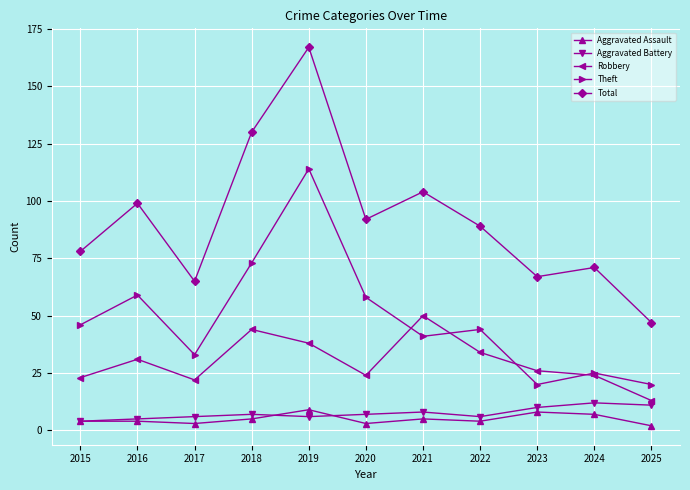

What is the maximum value for Aggravated Battery?

12